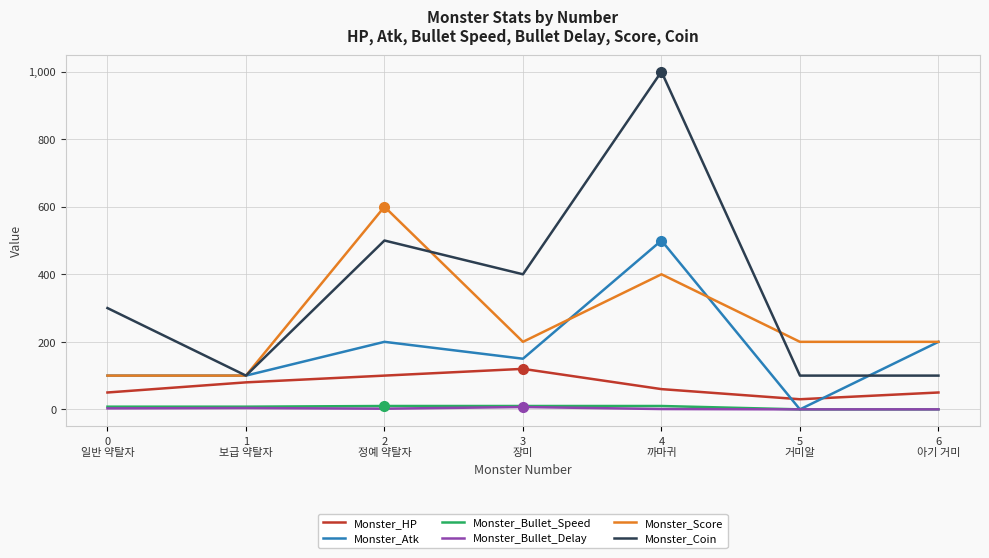

True or false: Monster_Coin and Monster_Bullet_Delay cross at least once.

False